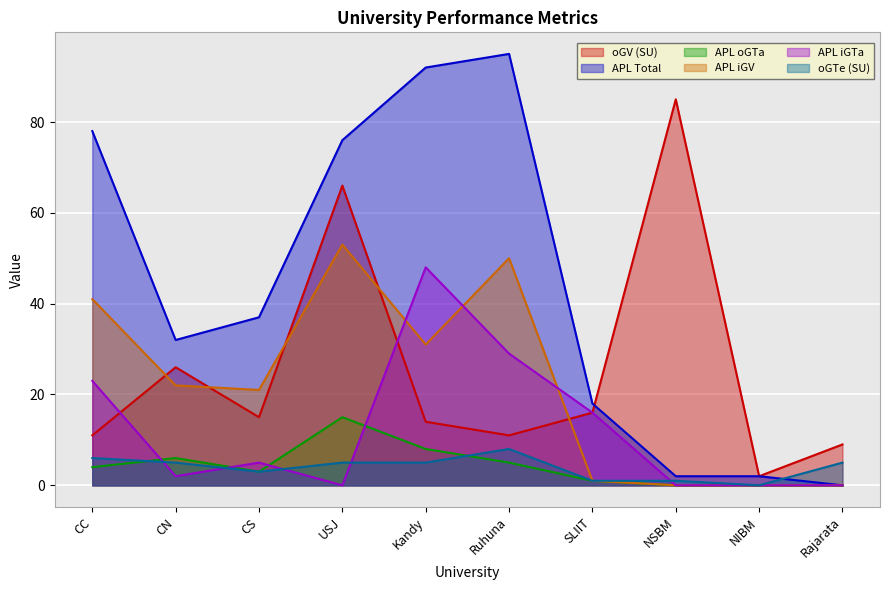

Between CS and NSBM, which series saw the biggest shift?

oGV (SU)